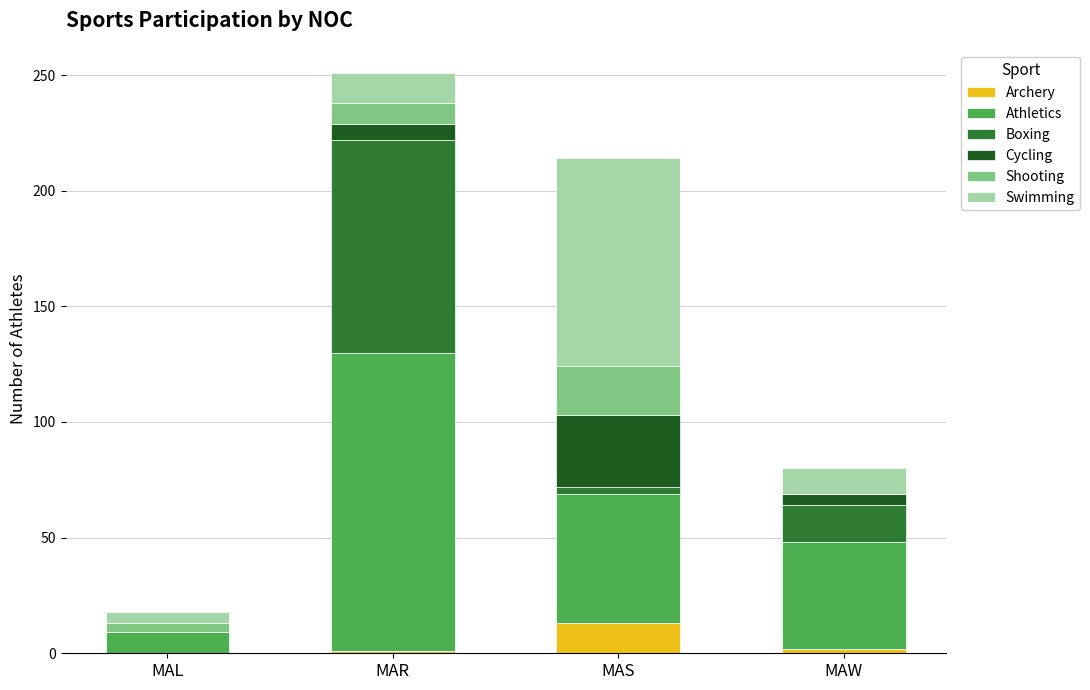

How many distinct data groups are displayed?

6